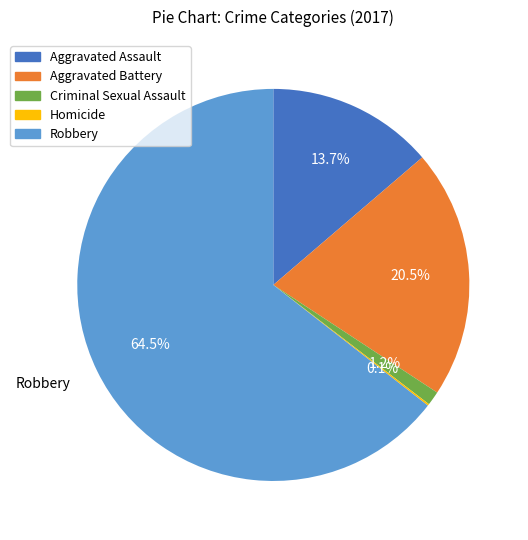

Which slice is the largest?

Robbery